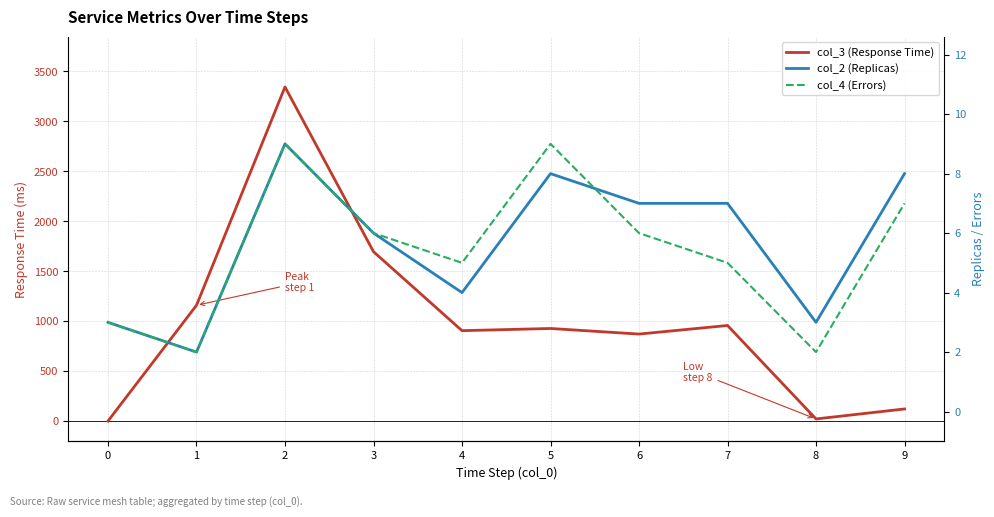

What is the lowest value of the col_2 (Replicas) series?

2